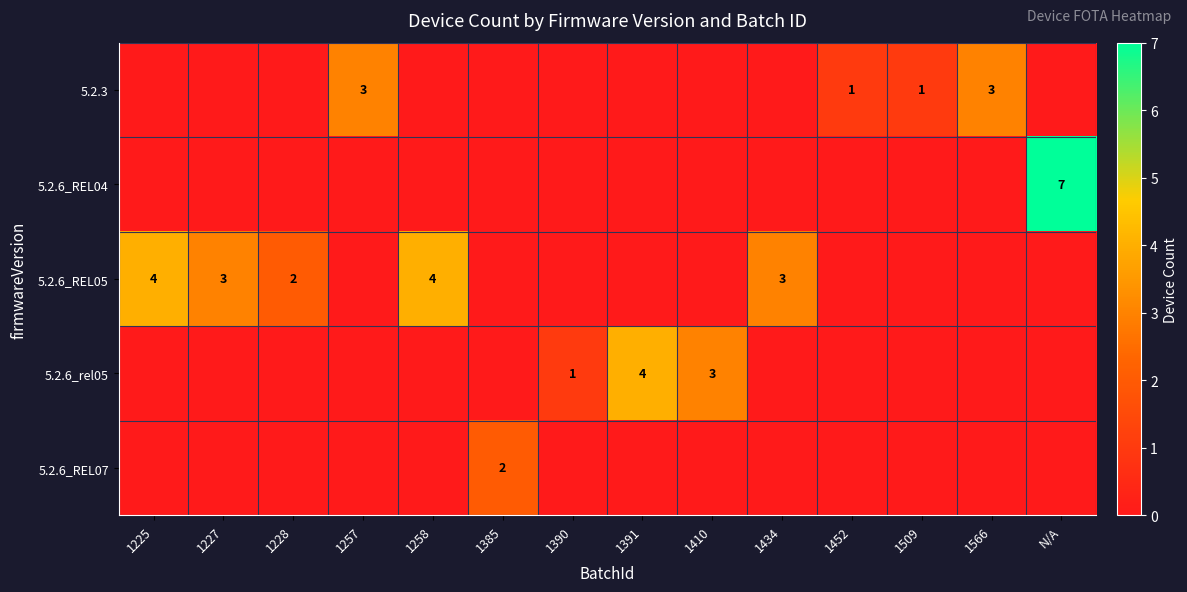

Is it true that 5.2.6_REL05 equals 2 at 1225?

False